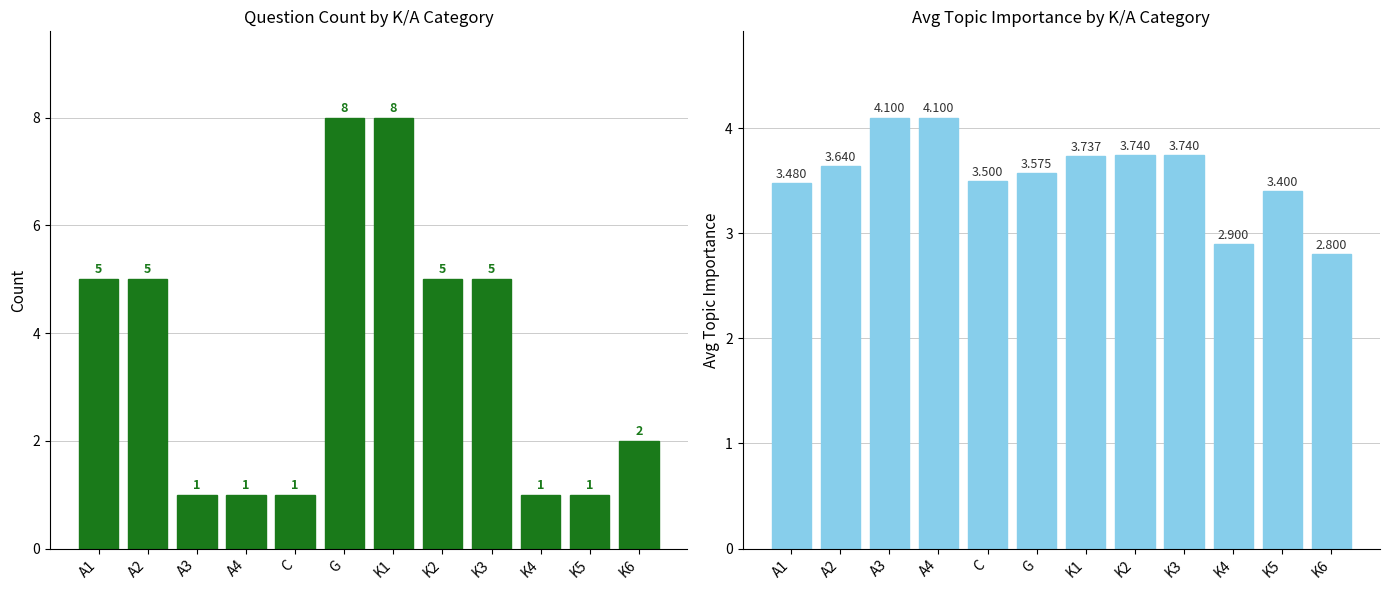

At K6, list the series in order from smallest to largest.

Count, Avg Topic Importance